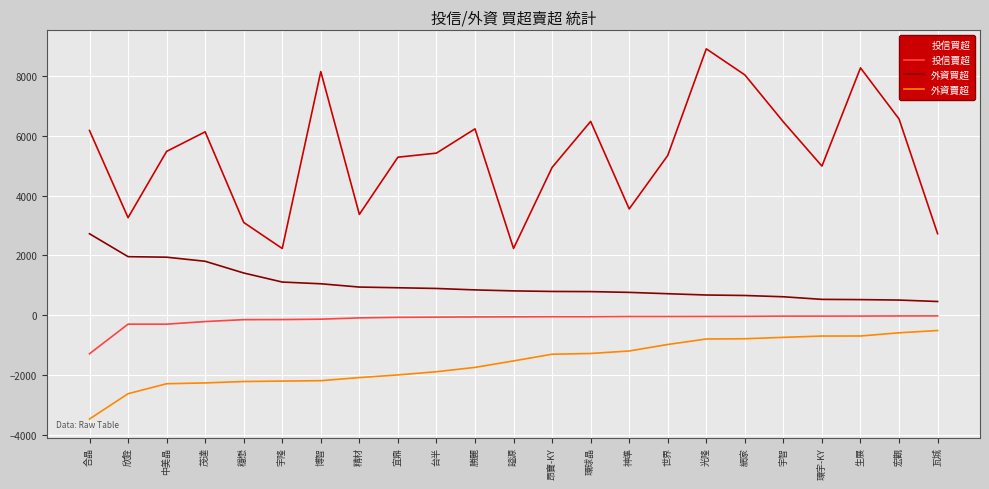

Is the value of 投信買超 at 中美晶 greater than the value of 外資賣超 at 台半?

Yes